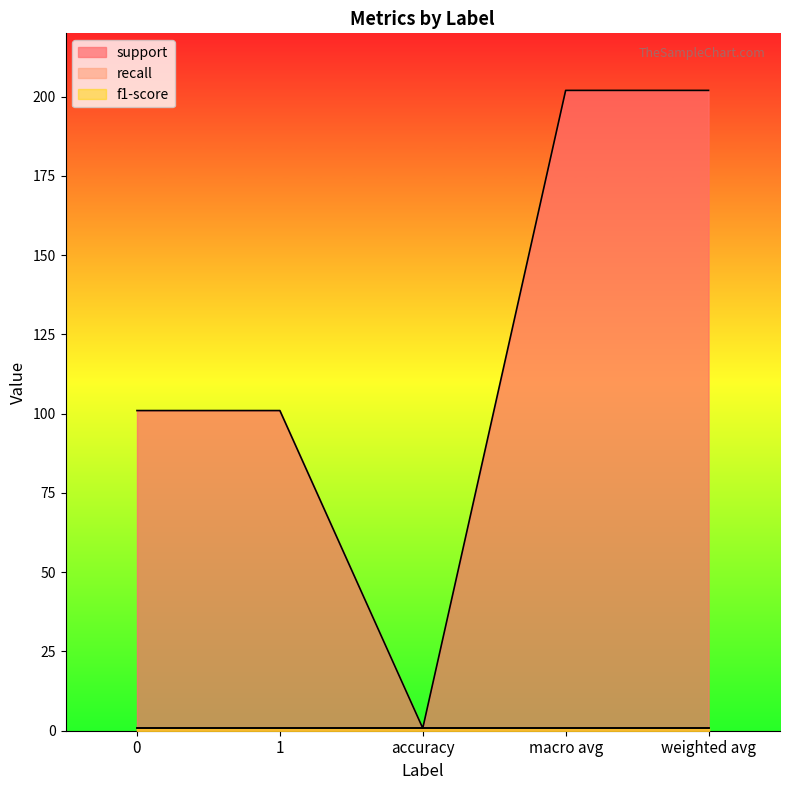

Reading left to right, what are all the values shown in this chart?

support: 0=101.0	1=101.0	accuracy=0.8	macro avg=202.0	weighted avg=202.0
recall: 0=0.8	1=0.8	accuracy=0.8	macro avg=0.8	weighted avg=0.8
f1-score: 0=0.8	1=0.8	accuracy=0.8	macro avg=0.8	weighted avg=0.8